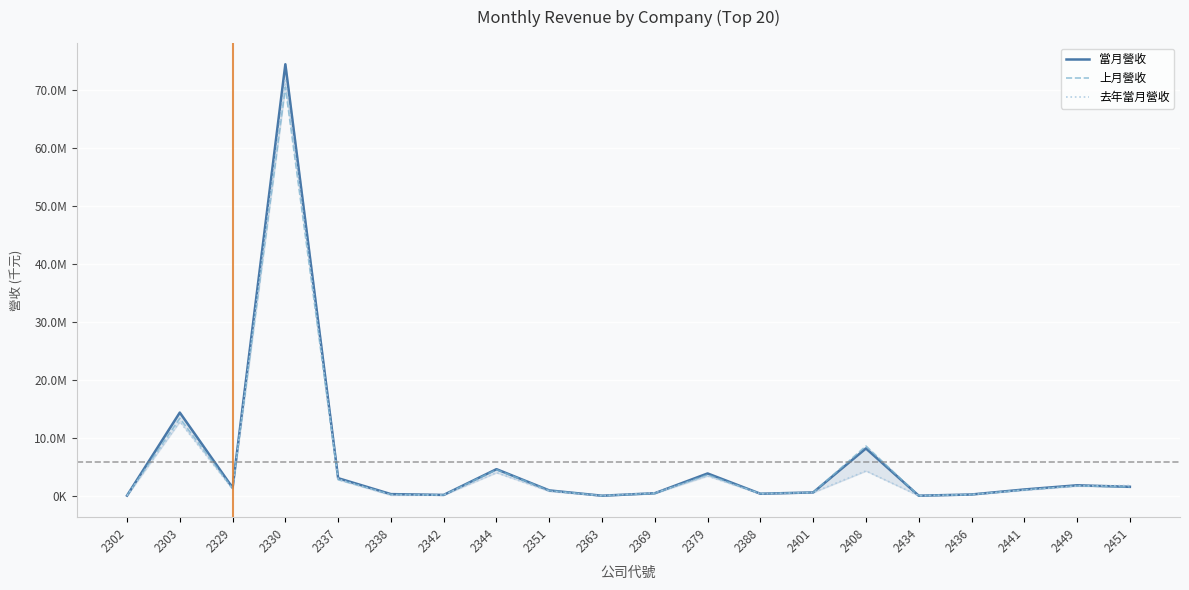

Reading right to left, transcribe all the data shown in this chart.

當月營收: 2451=1554867	2449=1819182	2441=1097122	2436=232217	2434=25882	2408=8162217	2401=590668	2388=363774	2379=3859402	2369=452251	2363=22386	2351=936665	2344=4597513	2342=160696	2338=296954	2337=3045671	2330=74370924	2329=1400677	2303=14349944	2302=44739
上月營收: 2451=1527044	2449=1716196	2441=1031225	2436=224073	2434=27147	2408=8585538	2401=580781	2388=383289	2379=3619550	2369=415426	2363=24796	2351=922345	2344=4507412	2342=151409	2338=243118	2337=2792765	2330=70438298	2329=1277265	2303=13364101	2302=41642
去年當月營收: 2451=1778606	2449=1704235	2441=988861	2436=209431	2434=22955	2408=4296911	2401=579364	2388=346688	2379=3430779	2369=517664	2363=16142	2351=799051	2344=3999305	2342=143505	2338=113757	2337=2878360	2330=71611190	2329=1170402	2303=12788087	2302=33484